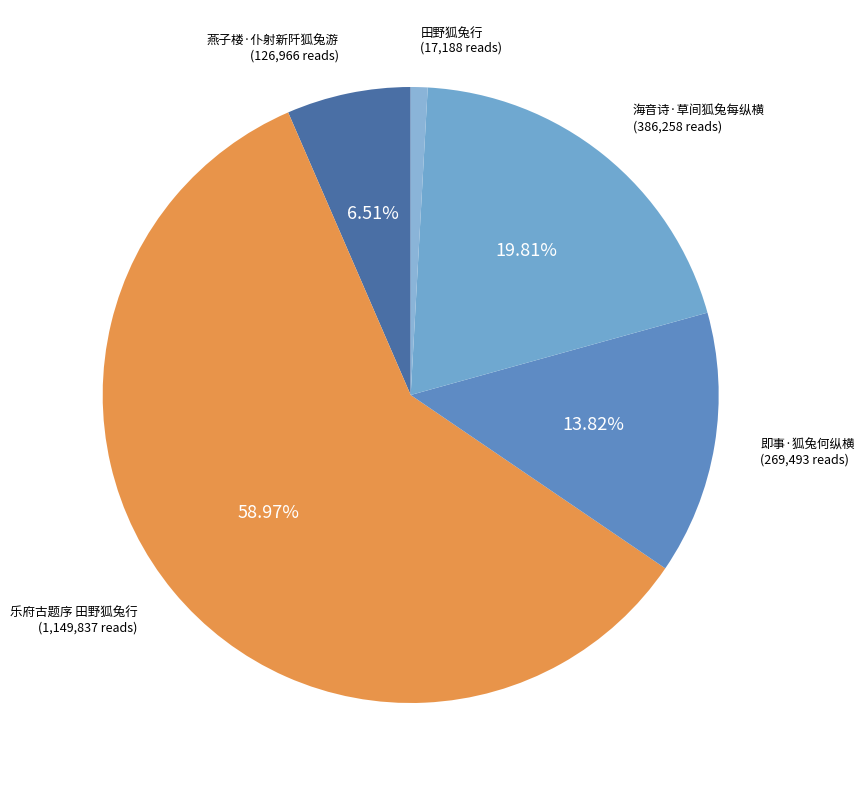

What is the majority slice?

乐府古题序 田野狐兔行